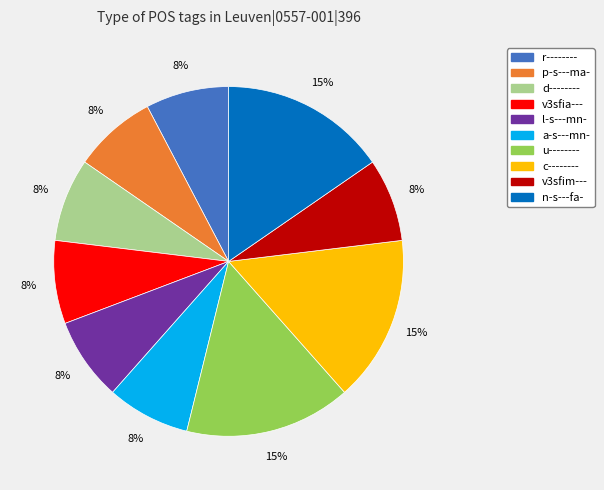

Does any single category account for the majority?

No